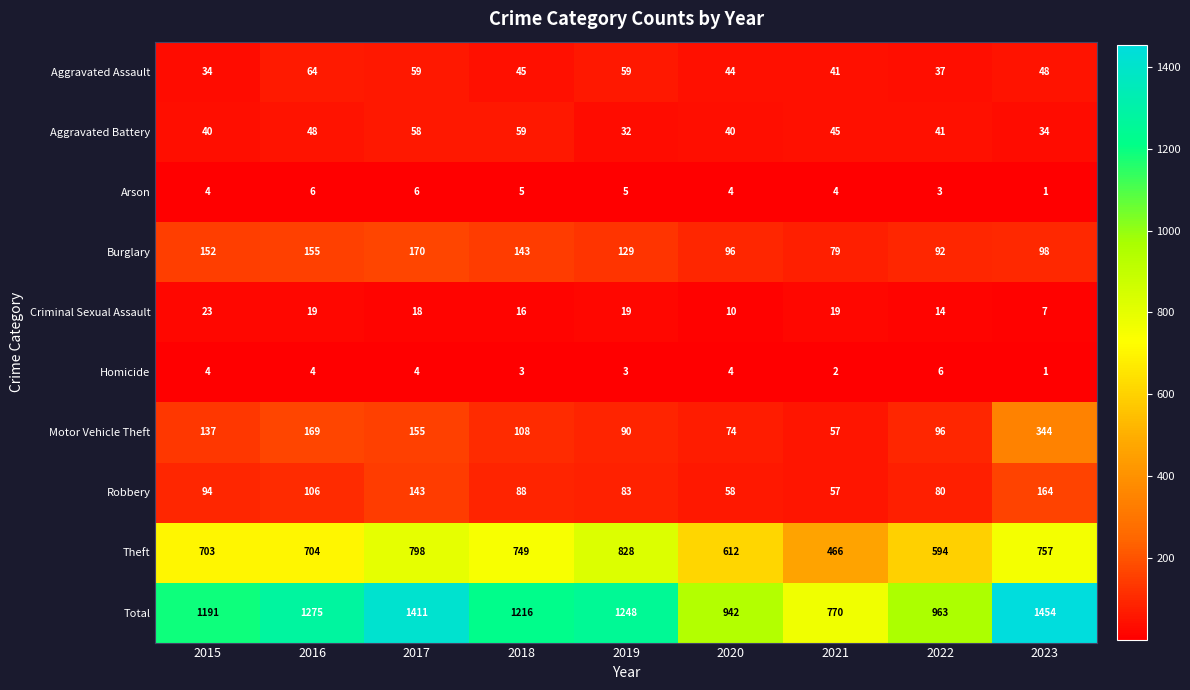

What is the greatest value displayed?

1454